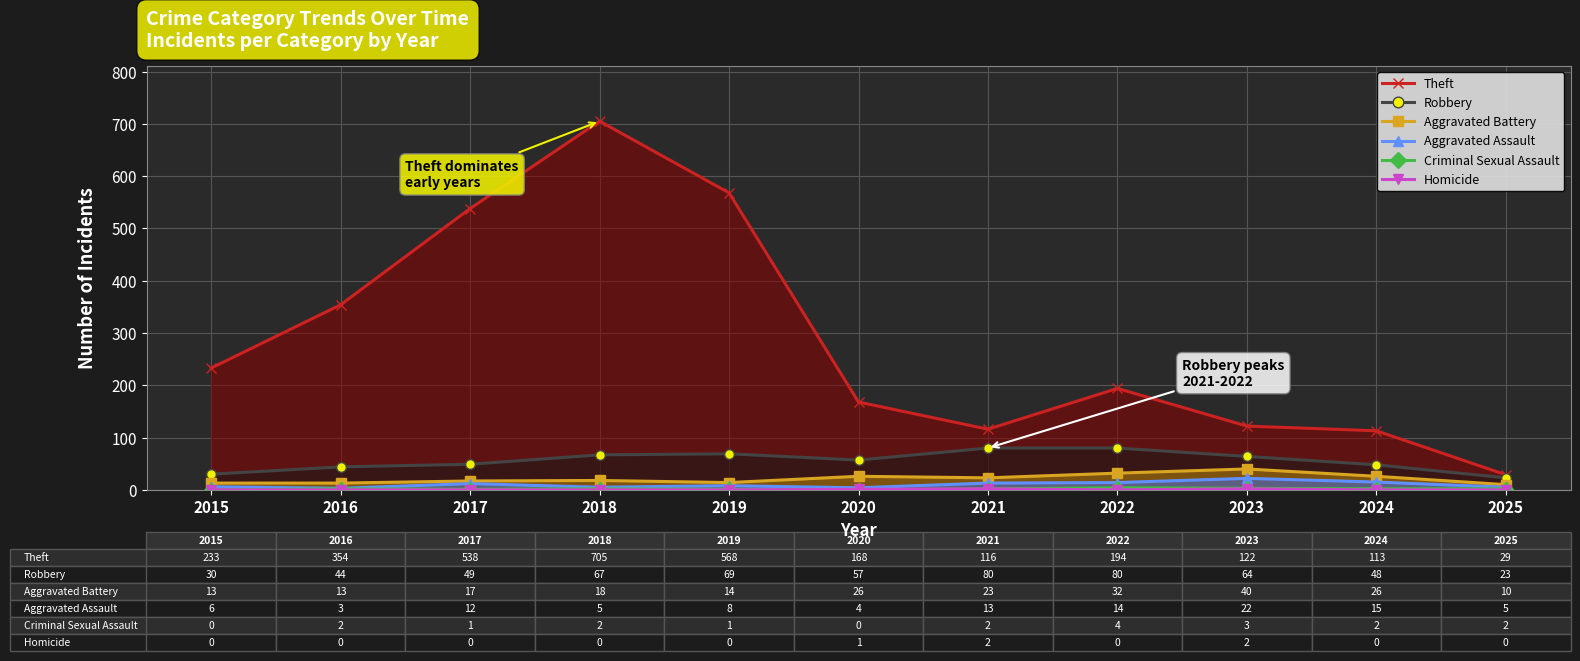

Between 2020 and 2022, which is larger?

2022